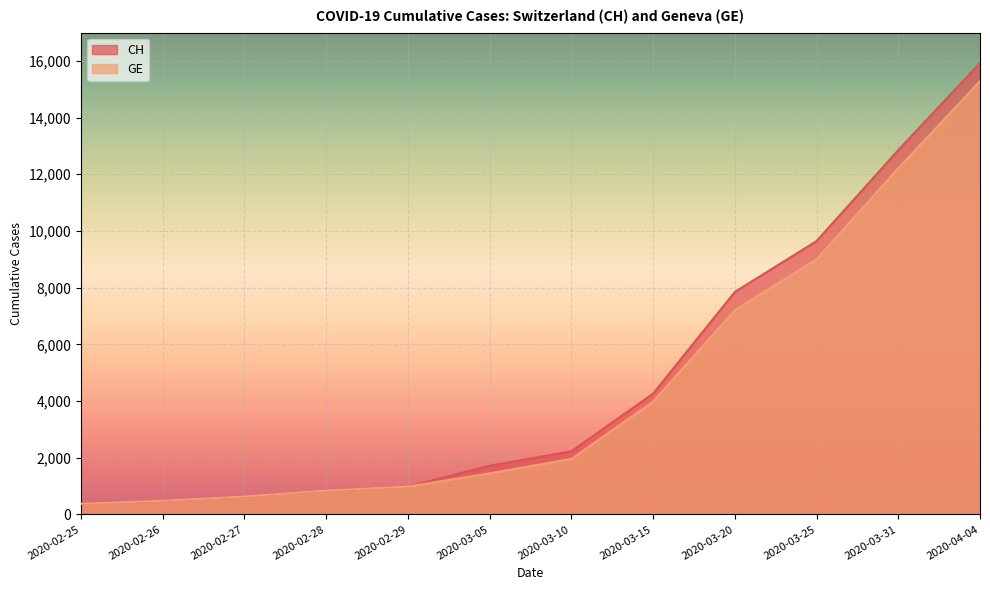

What is the difference between the maximum and minimum values in the GE series?

14909